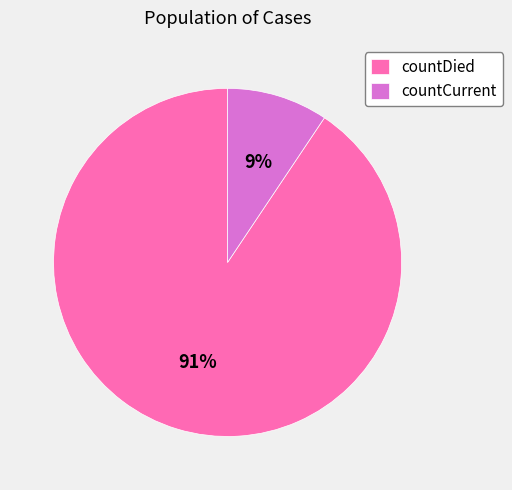

Which slice is the largest?

countDied